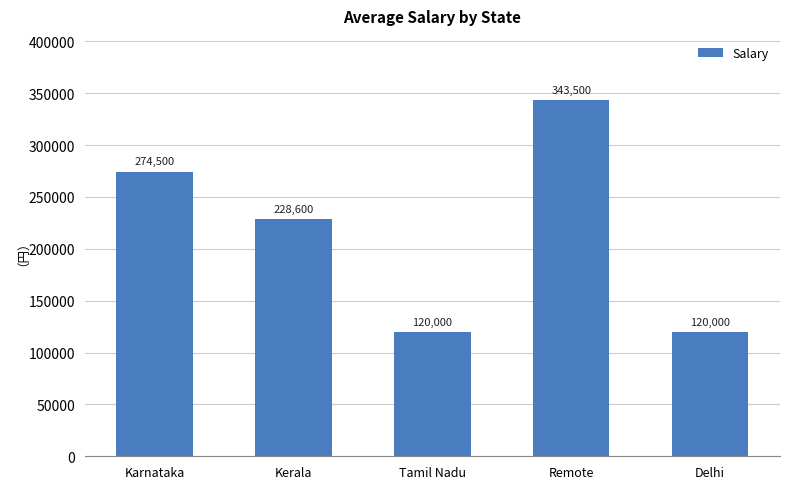

What is the label of the 4th bar from the left?

Remote